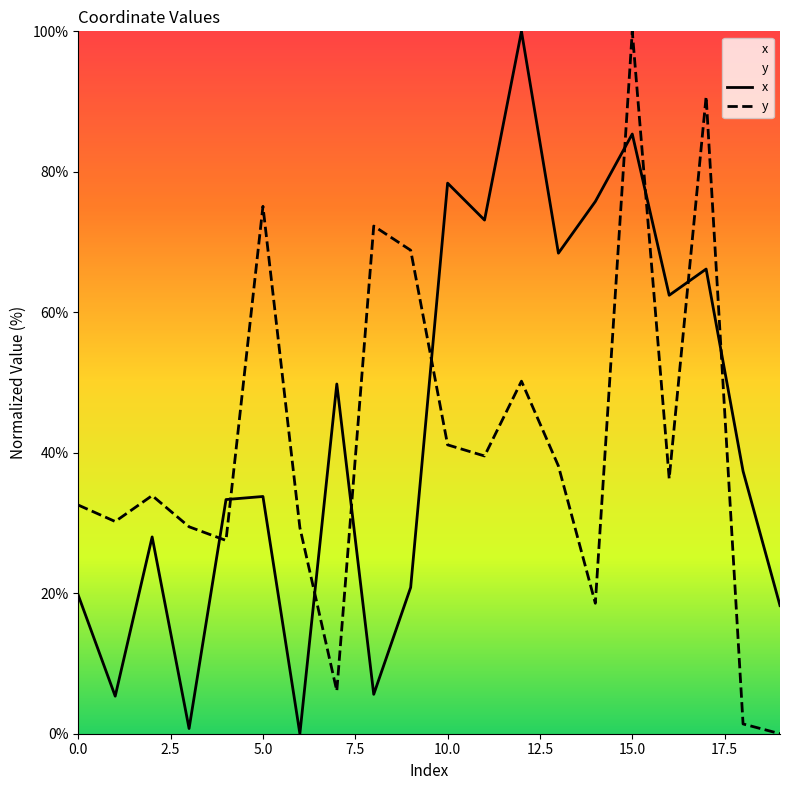

The value of x at 13 is 68.4. True or false?

True